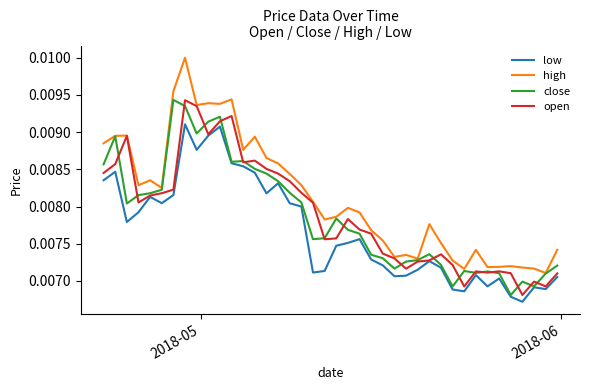

Which series has the widest spread of values?

high